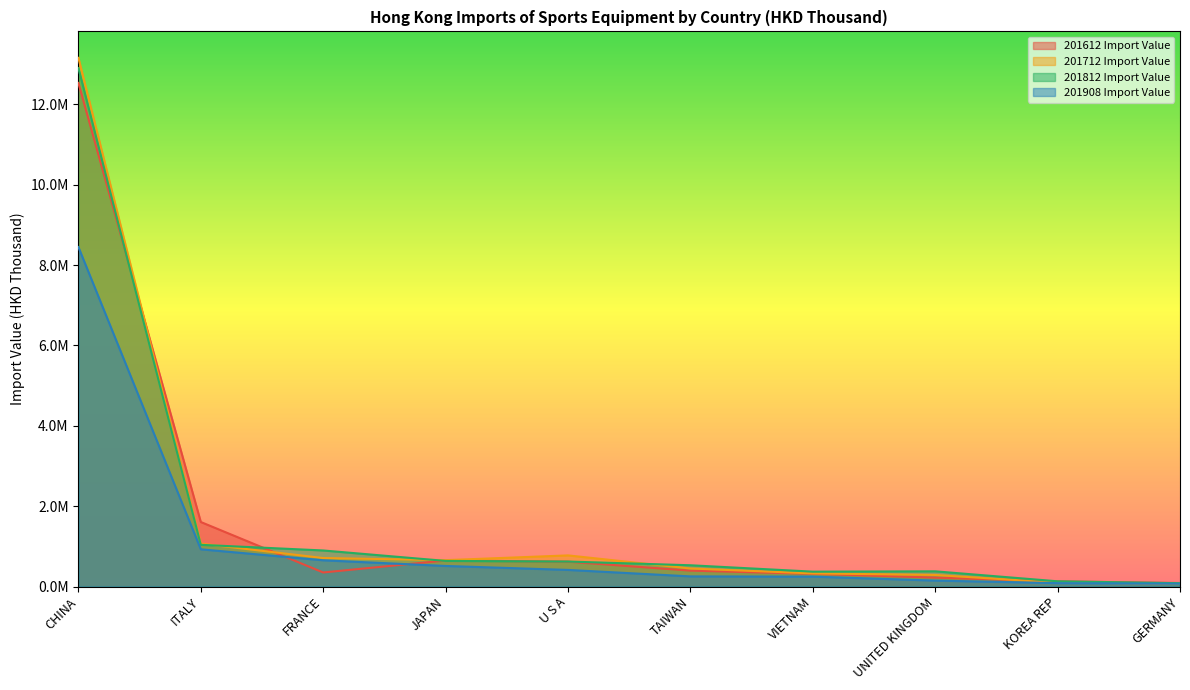

What is the label of the 1st point from the left?

CHINA